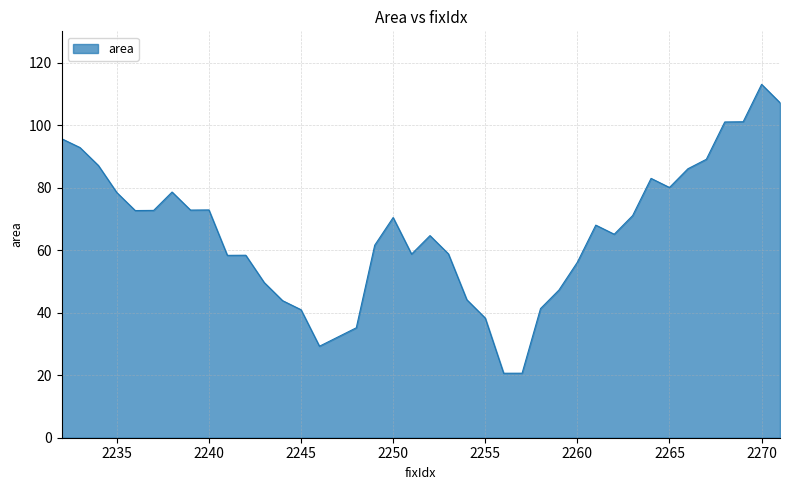

What is the difference between the maximum and minimum values?

92.5